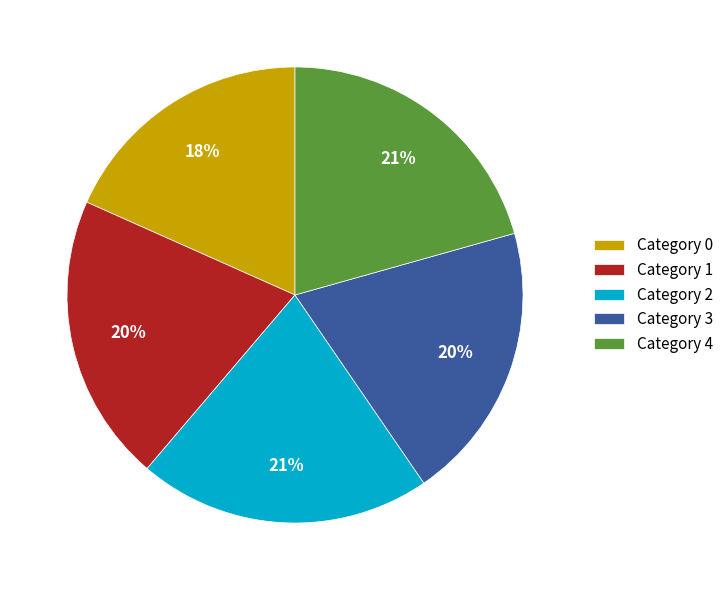

Do Category 0 and Category 3 together represent more than half of the pie?

No